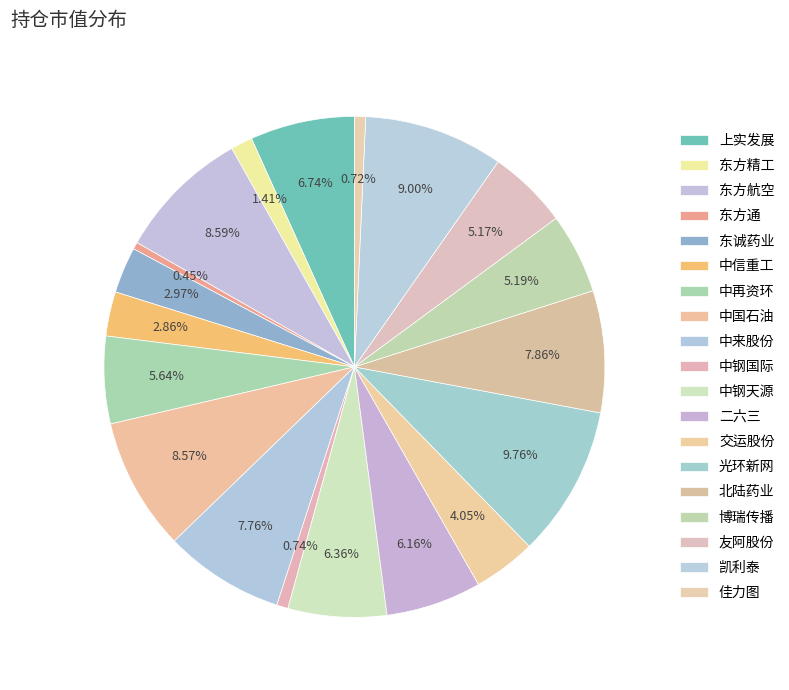

How many segments does this pie chart have?

19